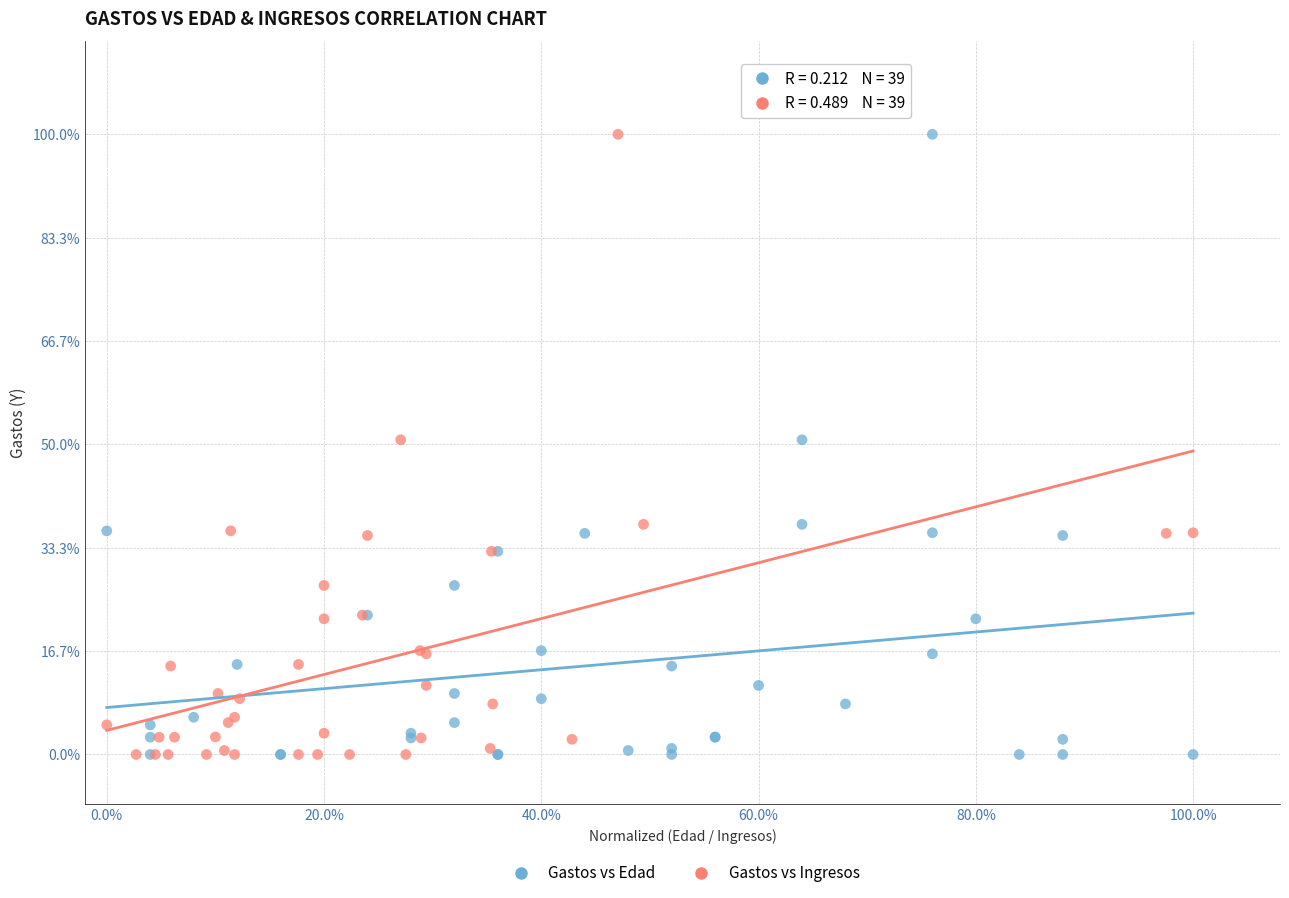

What are all the series names shown in the legend?

Gastos vs Edad, Gastos vs Ingresos